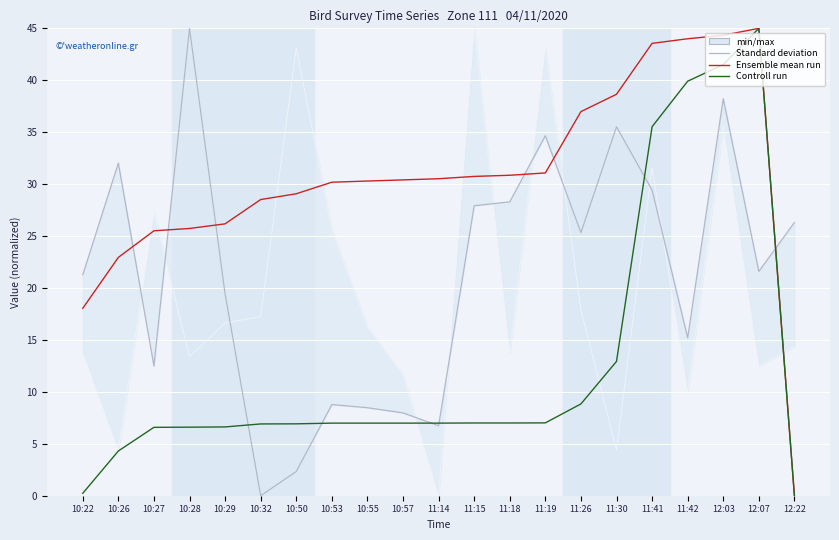

What is the sum of all Ensemble mean run values?

642.6